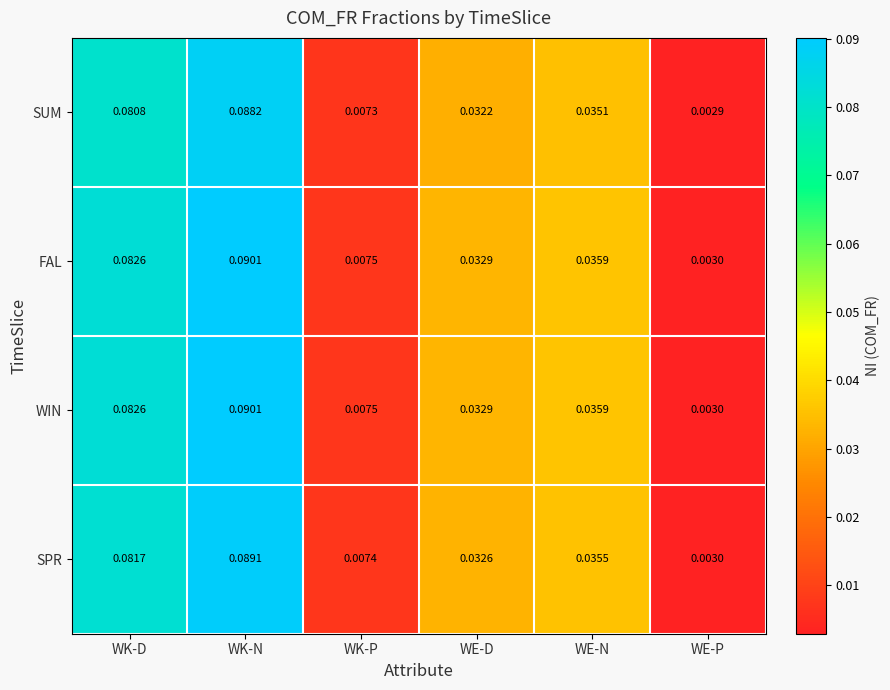

At which label does WIN reach its peak?

WK-N